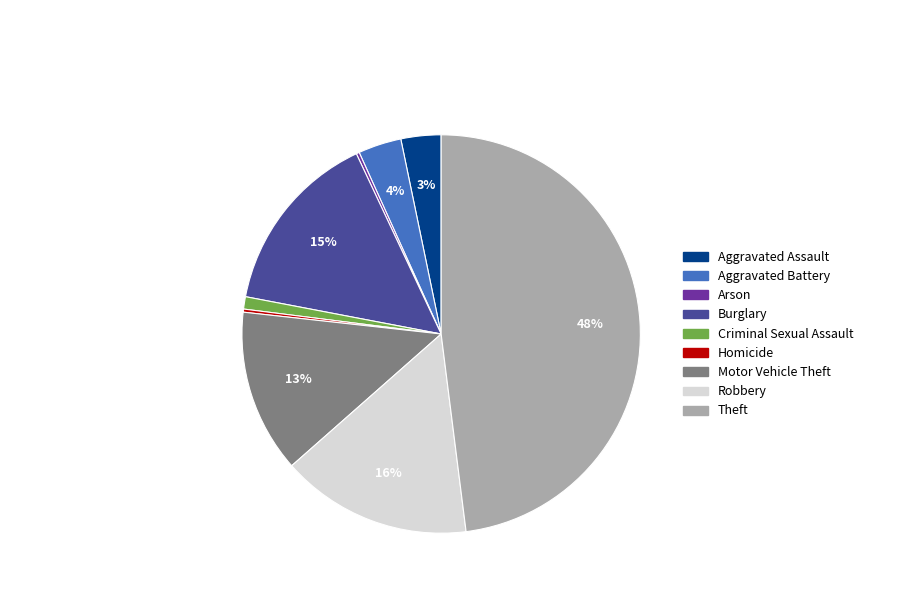

What is the ratio of the value at Criminal Sexual Assault to the value at Aggravated Assault?

0.3